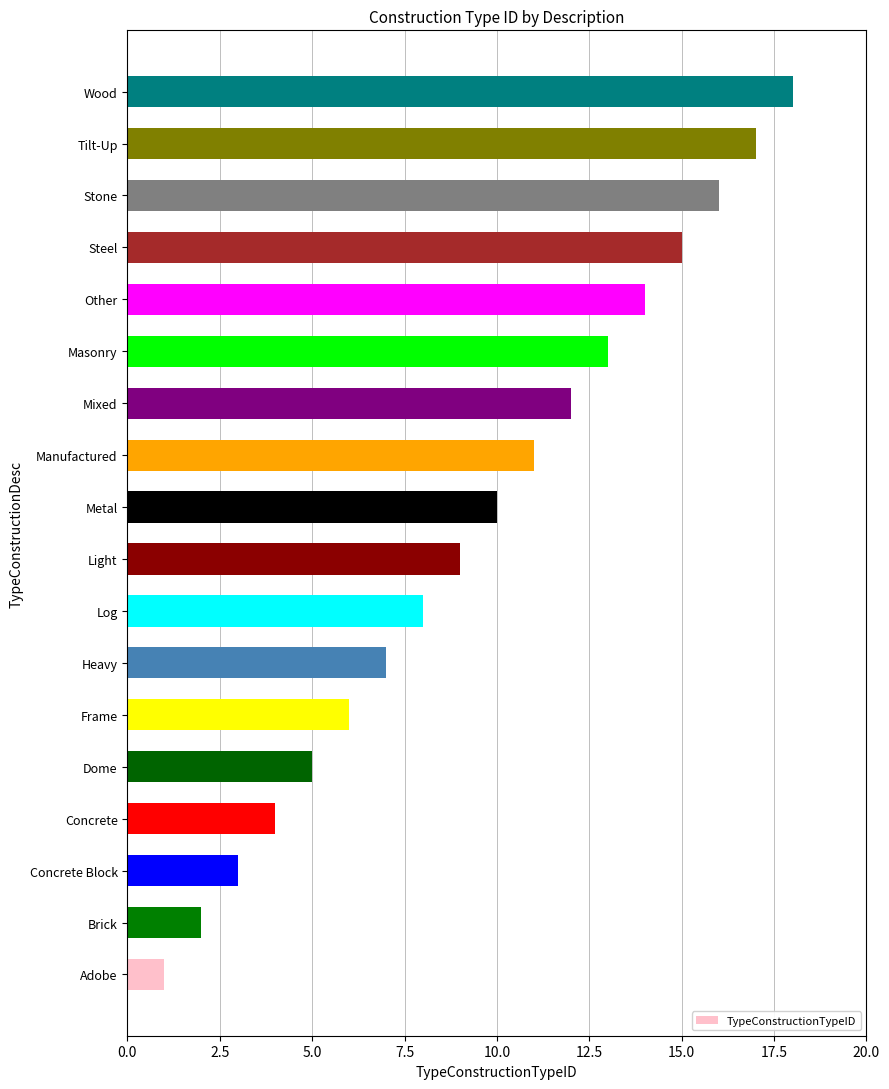

What is the approximate value at Steel?

15